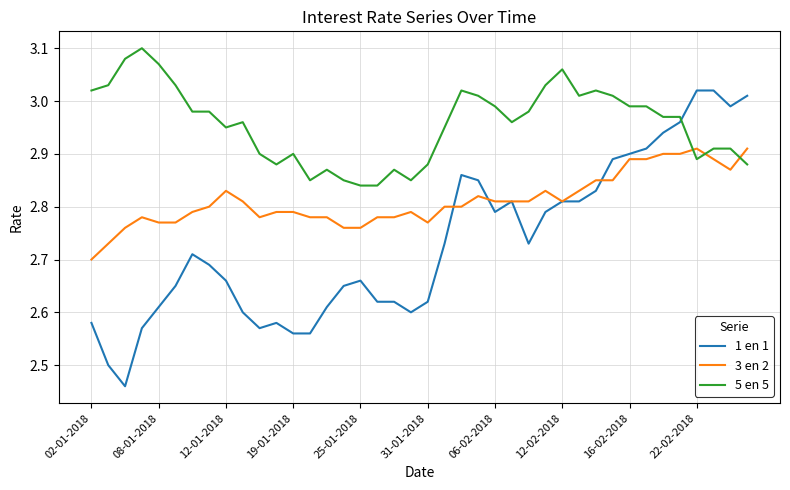

At how many categories does at least one series exceed 2?

40